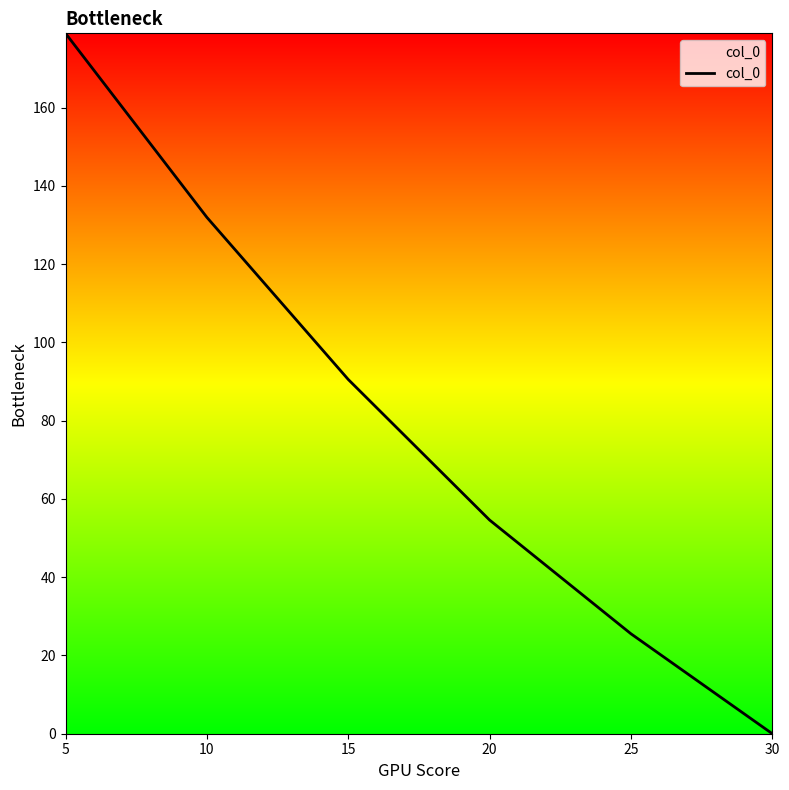

The value at 20 is 96.1. True or false?

False